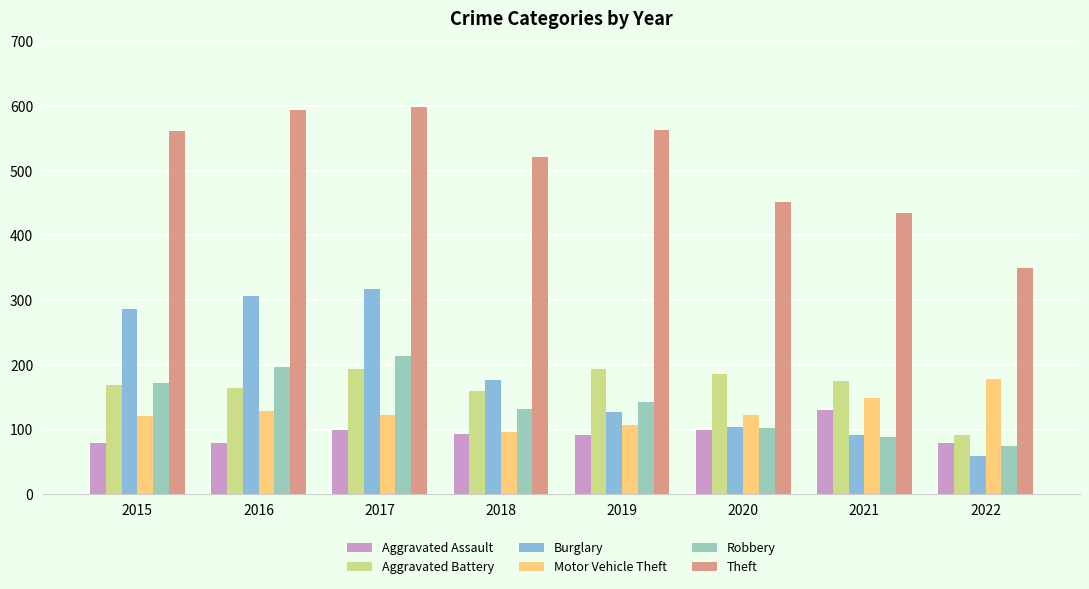

How many bars are there in total?

48